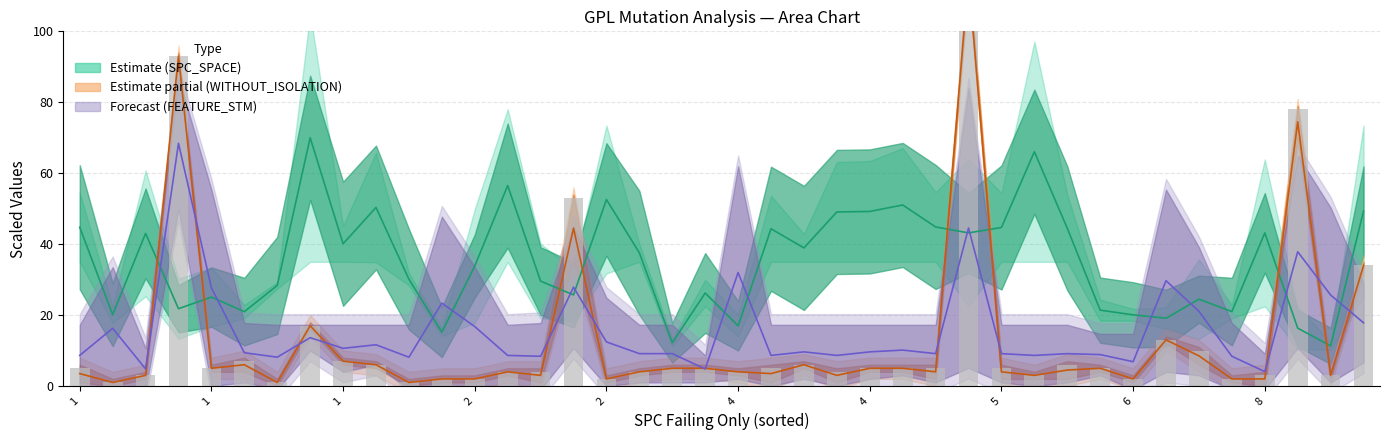

Which series has the largest total across all categories?

SPC_SPACE